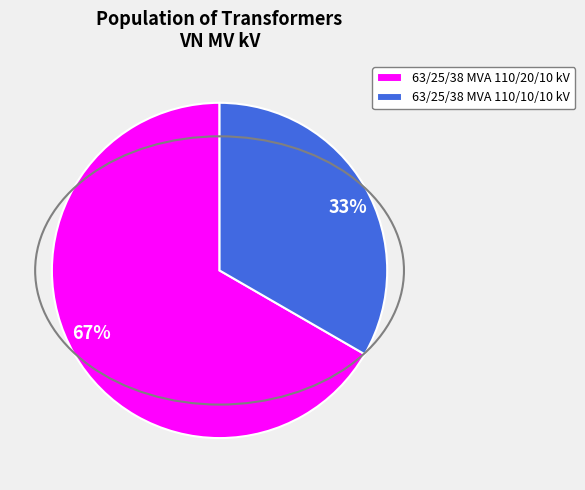

Is it true that 63/25/38 MVA 110/20/10 kV is 61% of the pie?

False